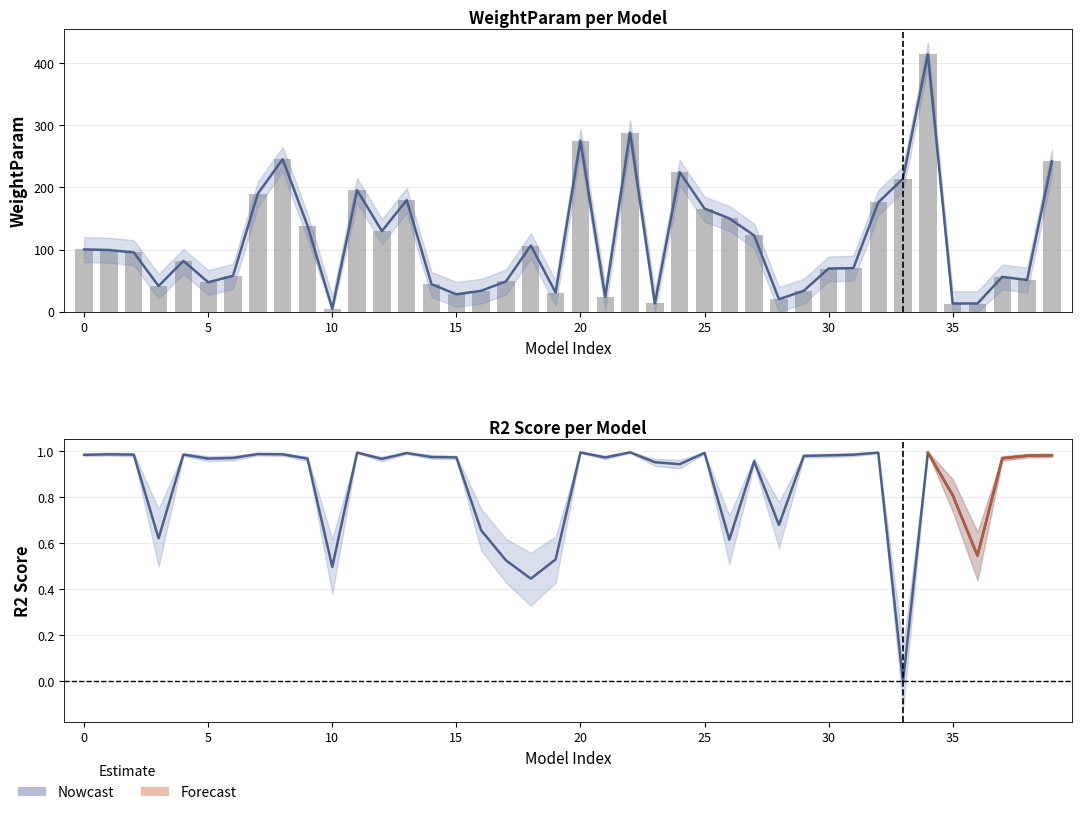

Reading right to left, list all the values displayed in this chart.

R2: 39=1.0	38=1.0	37=1.0	36=0.5	35=0.8	34=1.0	33=-0.0	32=1.0	31=1.0	30=1.0	29=1.0	28=0.7	27=1.0	26=0.6	25=1.0	24=0.9	23=1.0	22=1.0	21=1.0	20=1.0	19=0.5	18=0.4	17=0.5	16=0.7	15=1.0	14=1.0	13=1.0	12=1.0	11=1.0	10=0.5	9=1.0	8=1.0	7=1.0	6=1.0	5=1.0	4=1.0	3=0.6	2=1.0	1=1.0	0=1.0
WeightParam: 39=241.6	38=51.1	37=56.1	36=13.3	35=13.3	34=414.0	33=214.1	32=175.8	31=70.1	30=69.5	29=33.8	28=20.2	27=122.7	26=150.1	25=166.0	24=224.3	23=13.4	22=288.1	21=23.7	20=275.0	19=30.9	18=106.5	17=48.9	16=33.8	15=28.1	14=44.3	13=179.5	12=129.8	11=195.4	10=5.1	9=138.6	8=245.2	7=189.9	6=57.8	5=47.5	4=81.9	3=41.4	2=95.5	1=99.3	0=100.2